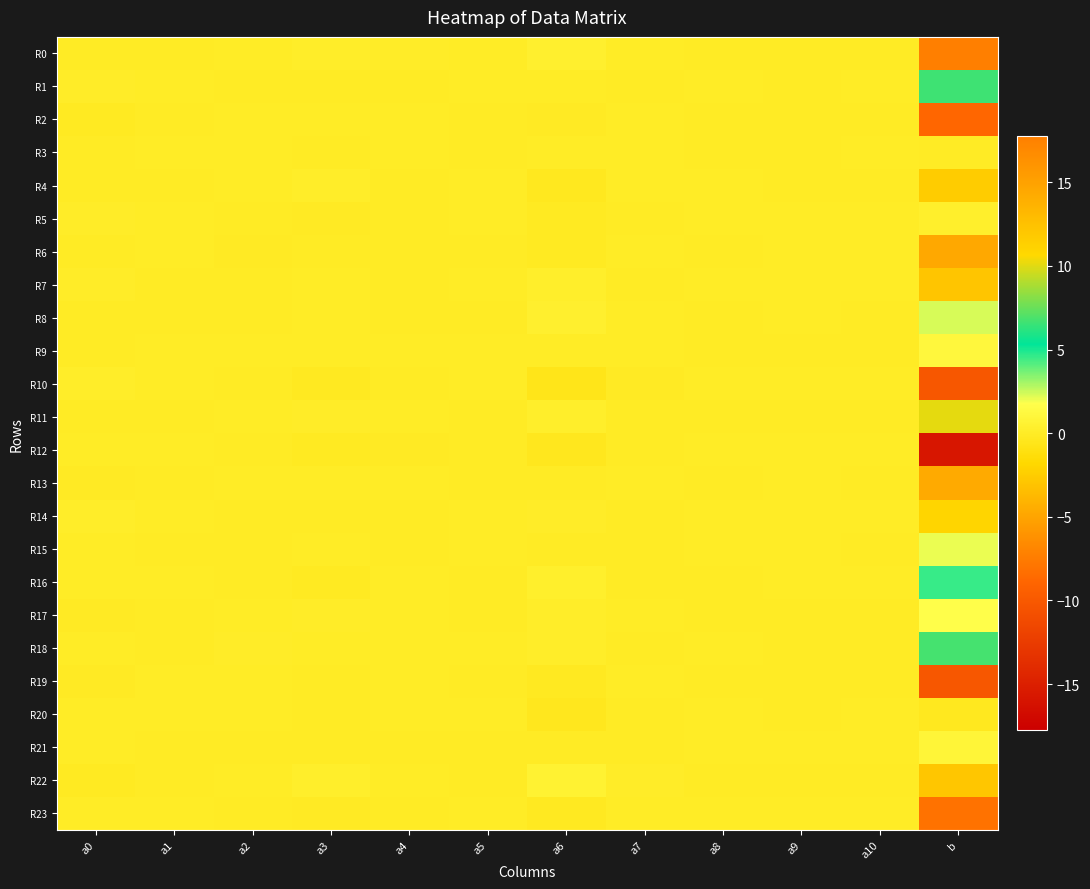

At how many categories does at least one series exceed 3?

1